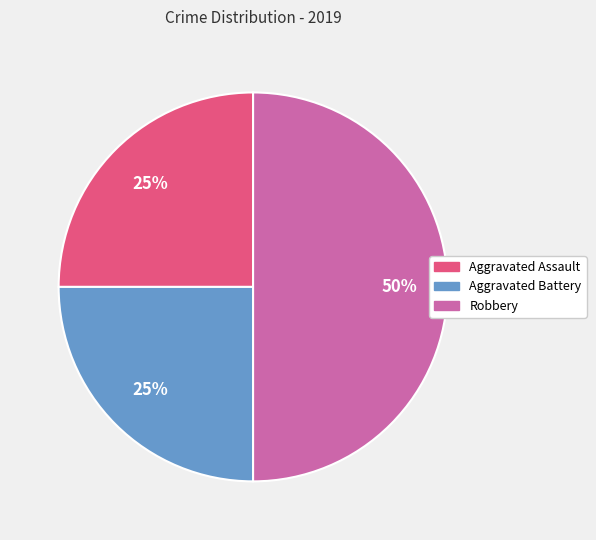

Is it true that Aggravated Assault is 14% of the pie?

False